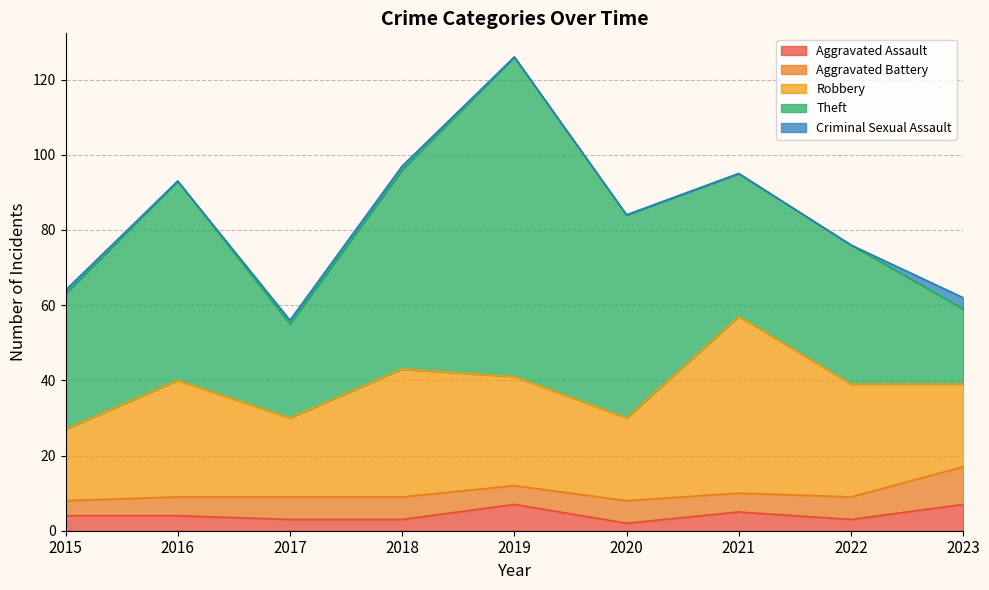

True or false: Robbery has more than 1 points higher than both neighbors.

True